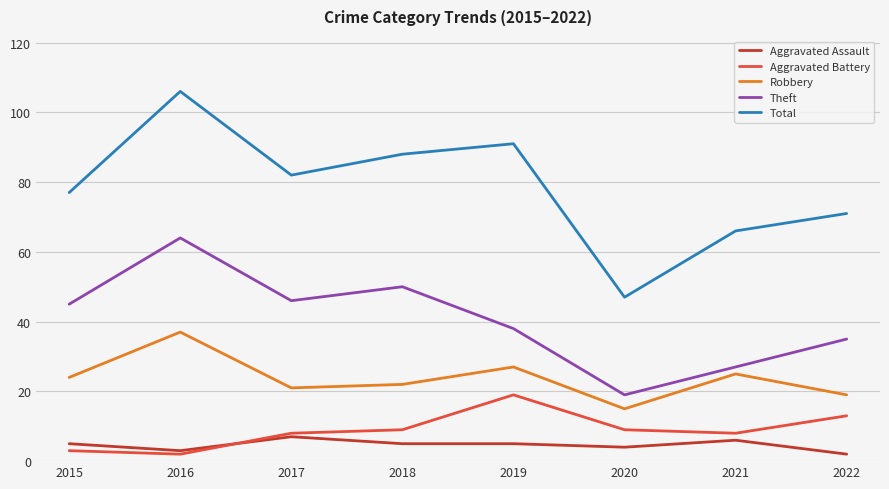

True or false: Aggravated Battery and Total cross at least once.

False